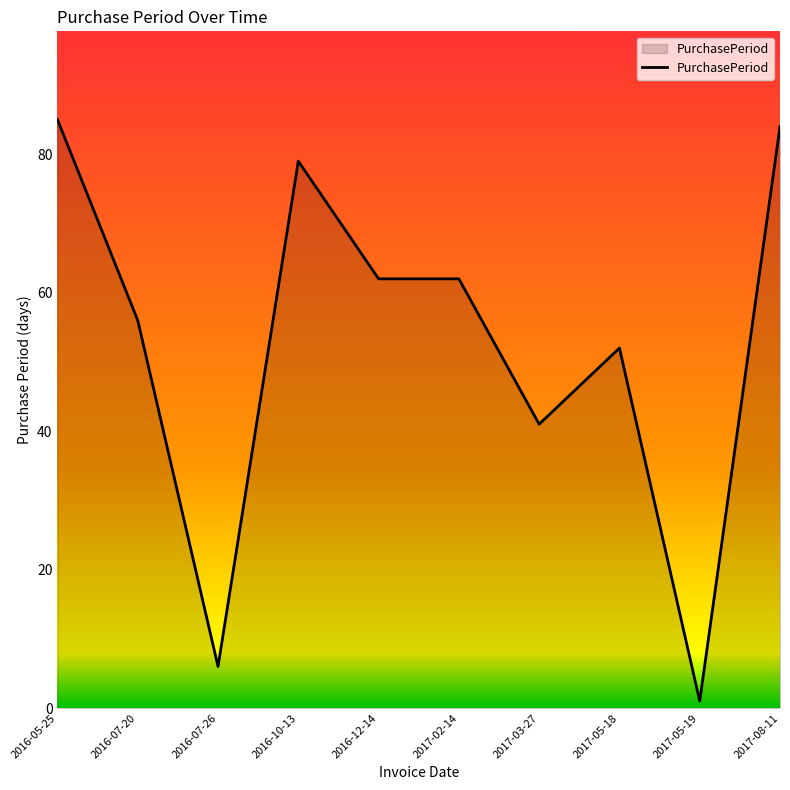

Which label corresponds to the largest value in the chart?

2016-05-25